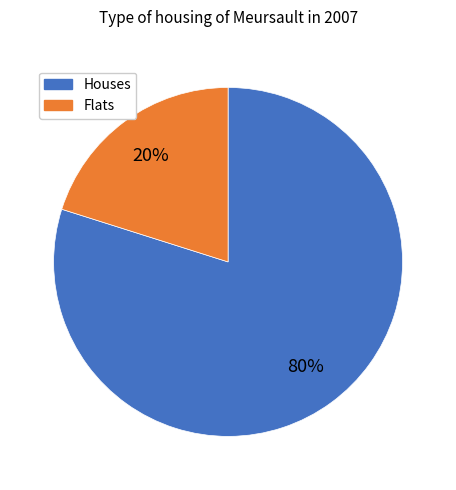

Is there any slice that represents more than half of the pie?

Yes